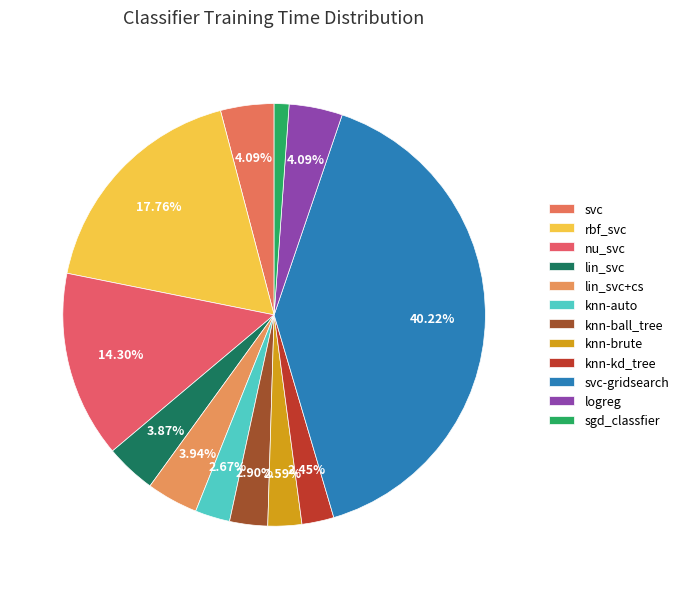

How many slices are in this pie chart?

12